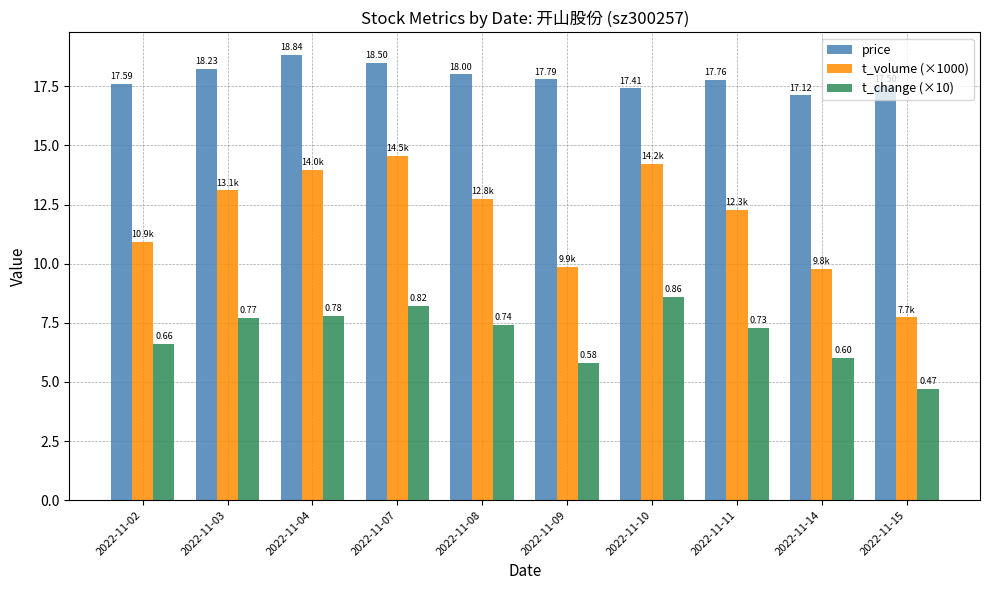

What is the value of the t_change (×10) bar at the 9th from the left?

6.0